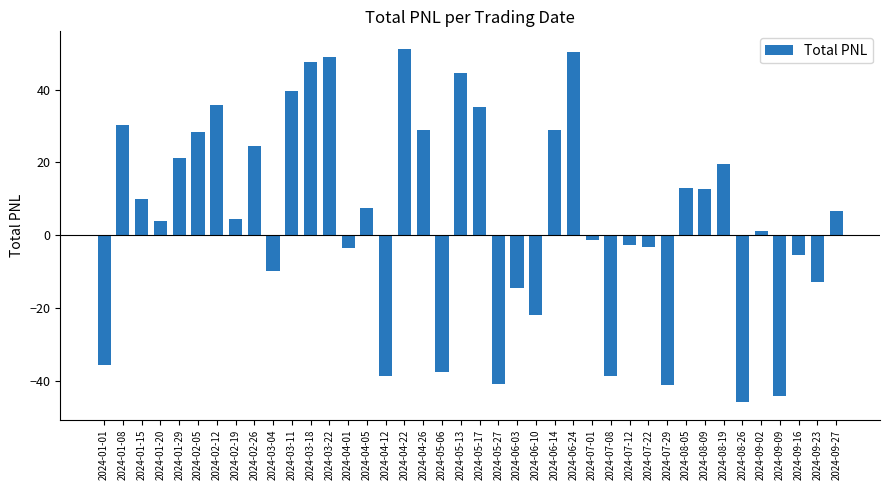

Is it true that the value at 2024-04-12 is -64.6?

False